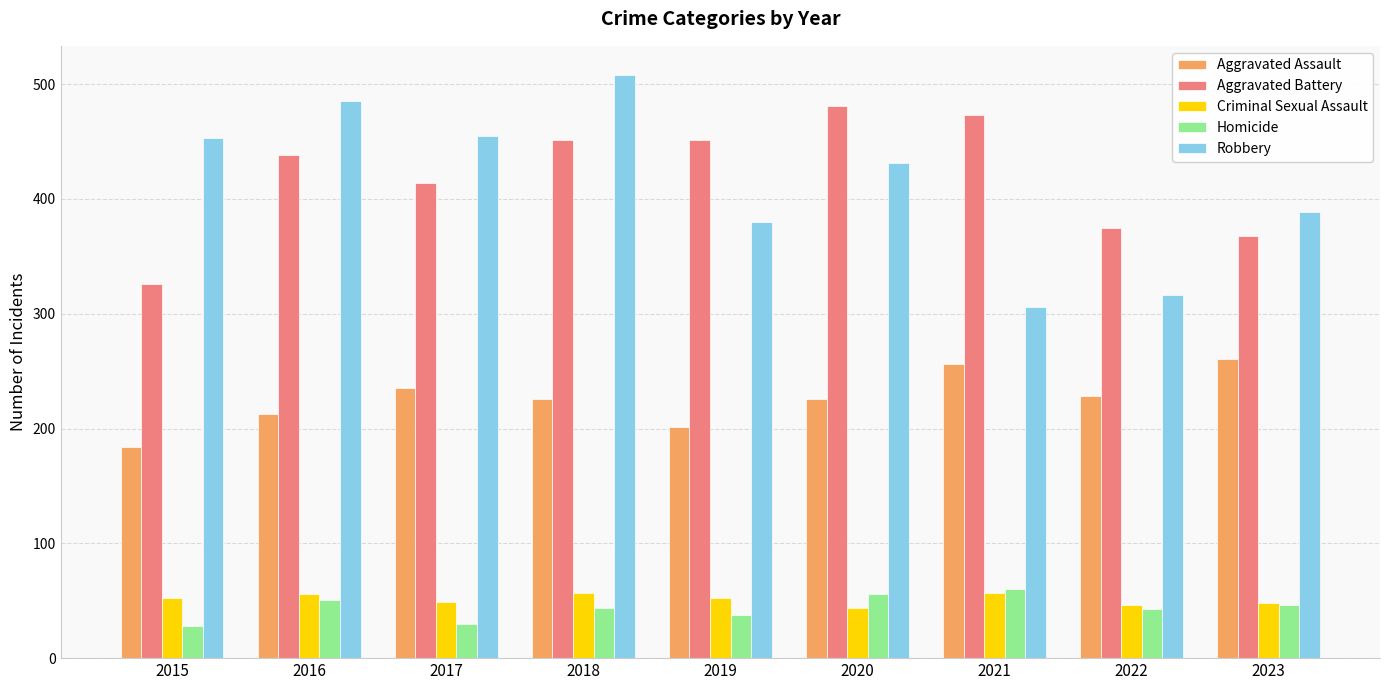

What is the difference between the maximum and minimum values in the Aggravated Battery series?

155